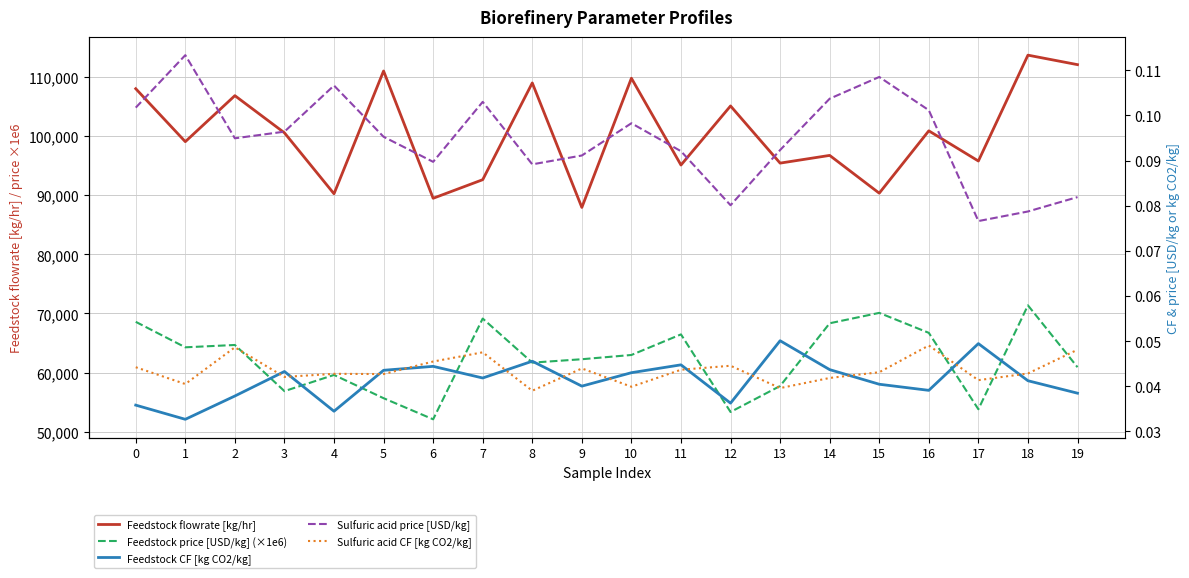

What are all the series names shown in the legend?

Feedstock flowrate [kg/hr], Feedstock price [USD/kg] (×1e6), Feedstock CF [kg CO2/kg], Sulfuric acid price [USD/kg], Sulfuric acid CF [kg CO2/kg]